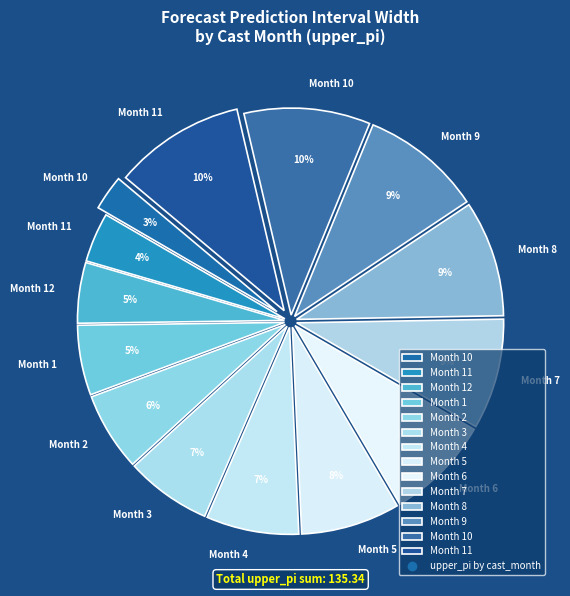

Count the number of slices in the pie.

14